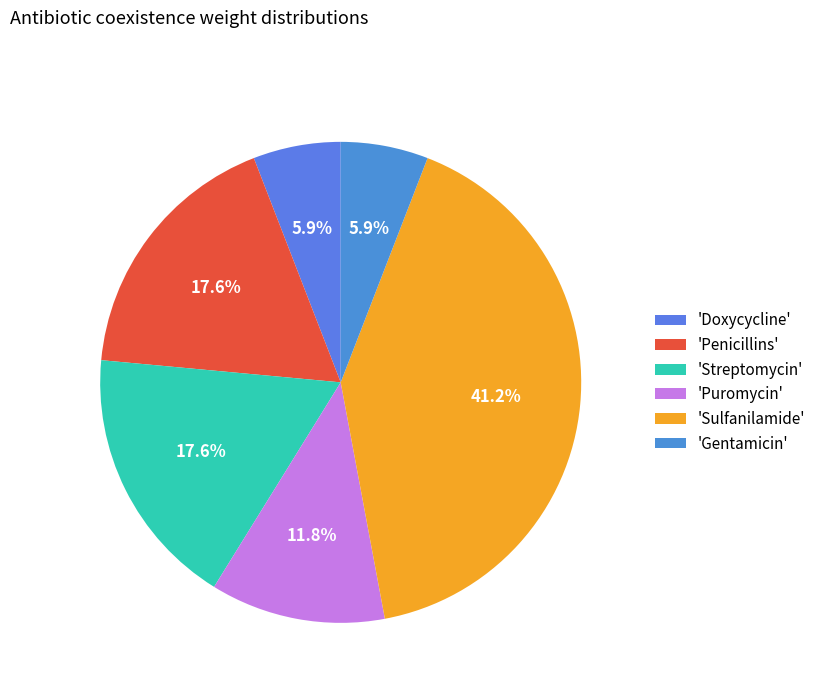

Is there a majority slice in this chart?

No